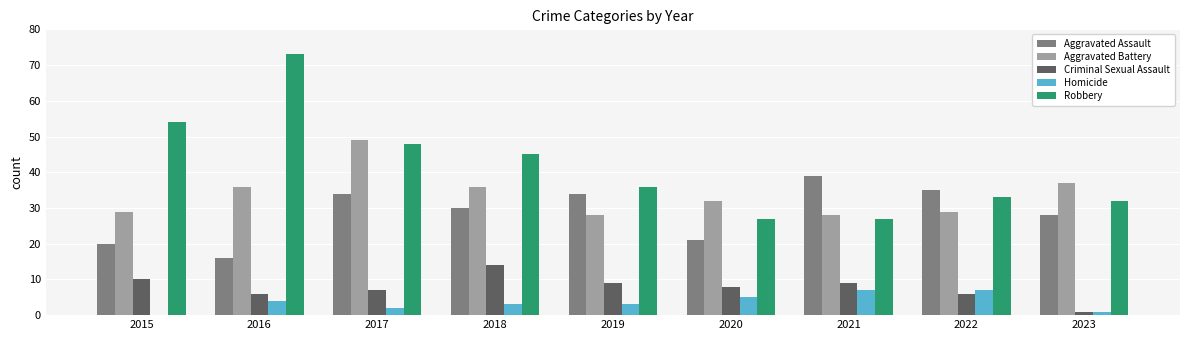

What is the total value across all series at 2017?

140